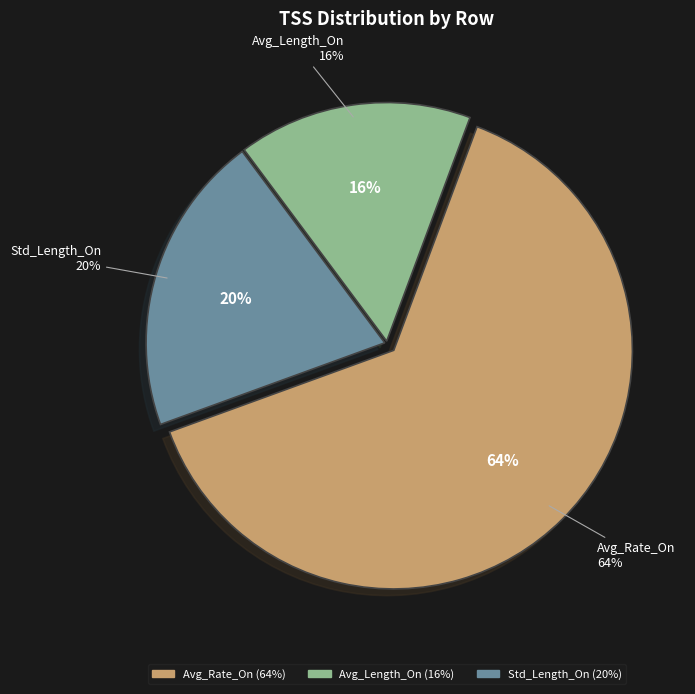

Is the sum of Avg_Rate_On and Std_Length_On greater than half?

Yes